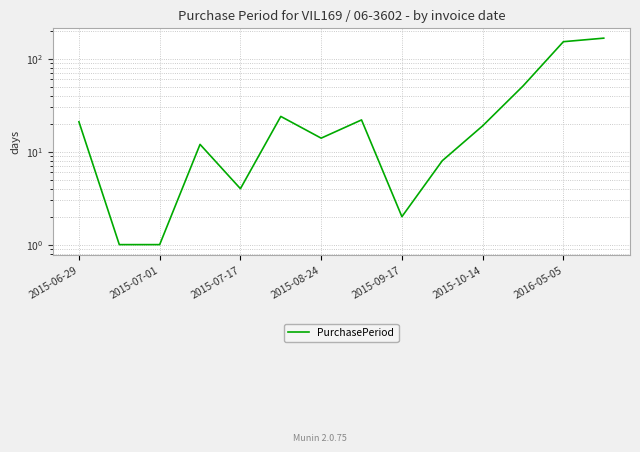

At which label does the data first exceed 19?

2015-06-29